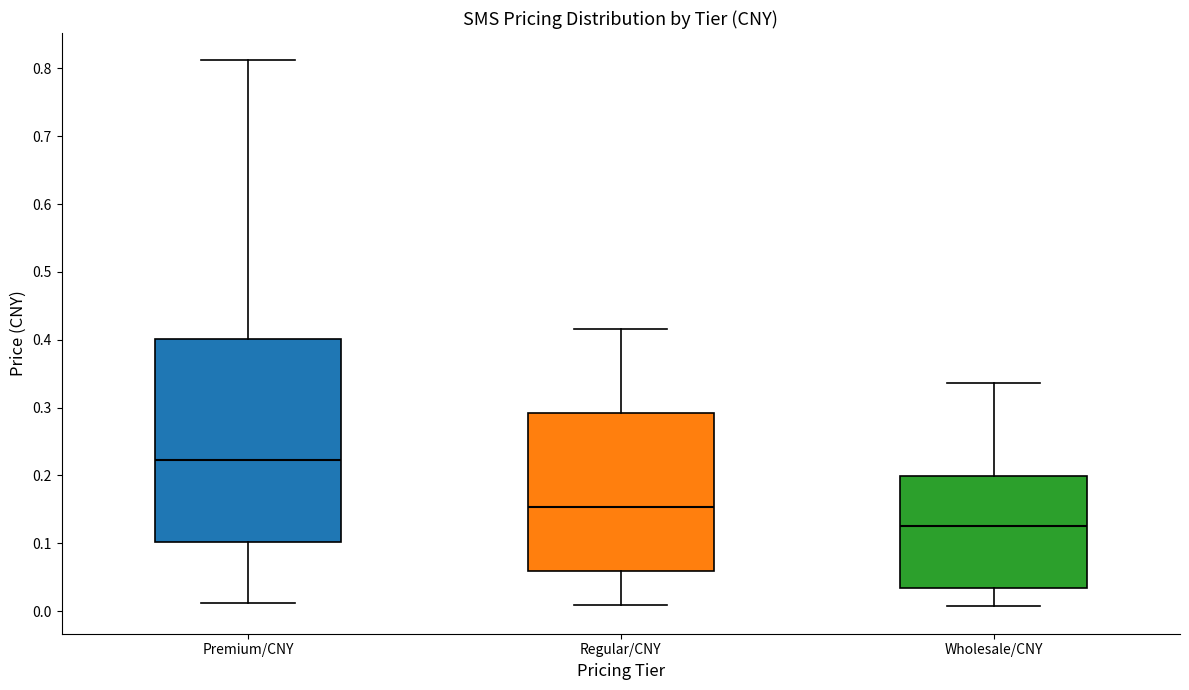

Which box is the tallest, from its lower edge to its upper edge?

Premium/CNY